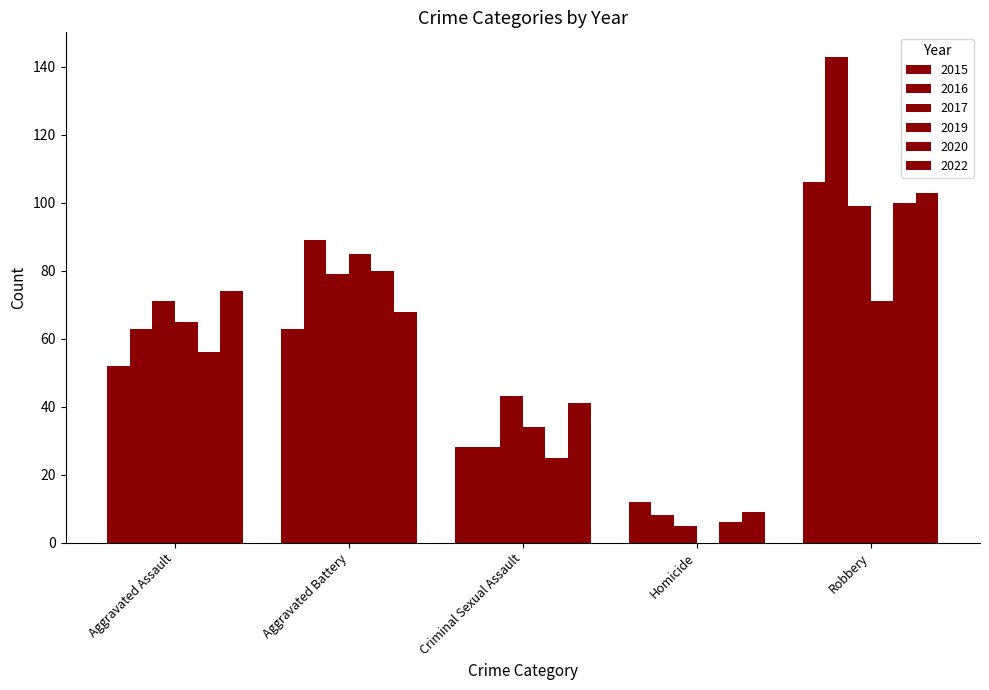

What is the value of the 2020 bar at the 2nd from the left?

80